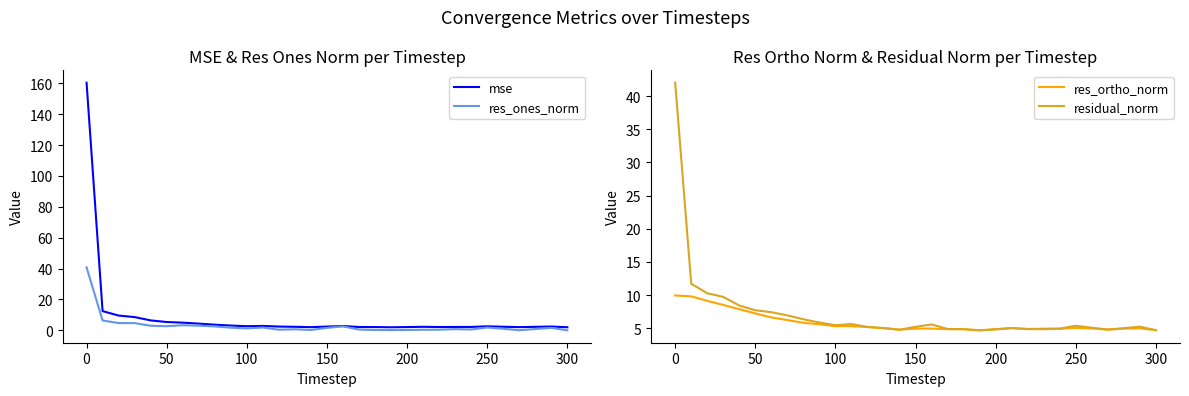

What is the difference between the second highest and minimum values in the res_ortho_norm series?

5.1